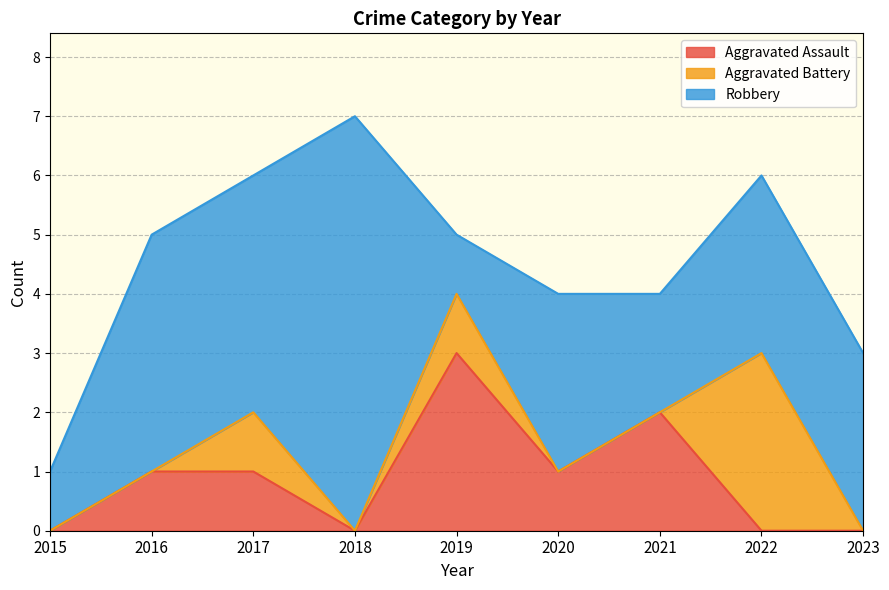

True or false: Aggravated Assault has a value of 1 at 2019.

False